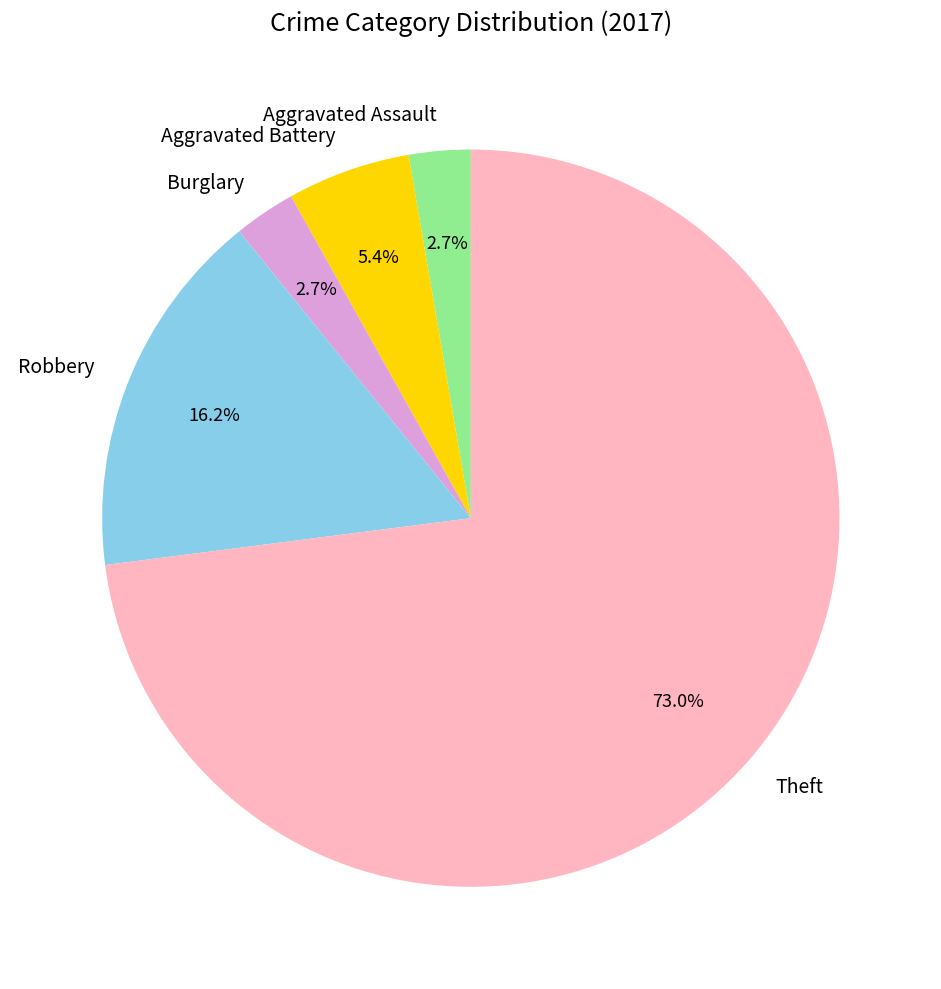

To the nearest percent, what is the combined percentage of Robbery and Burglary?

19%